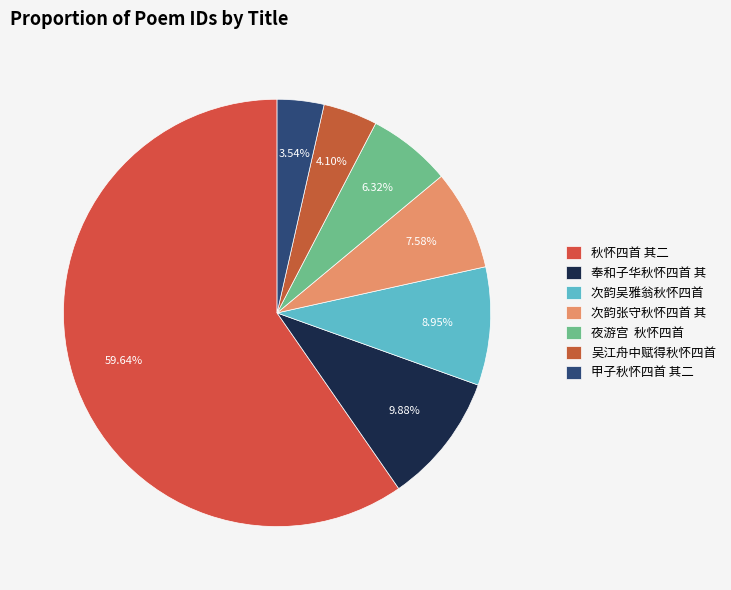

How many slices are in this pie chart?

7